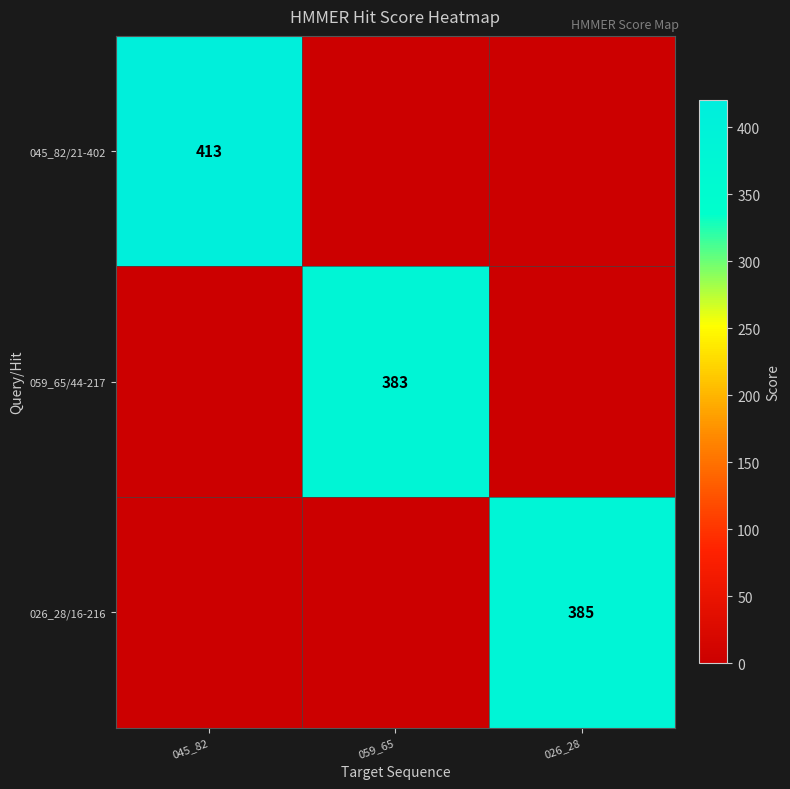

The 059_65/44-217 series shows 383 at 059_65. True or false?

True